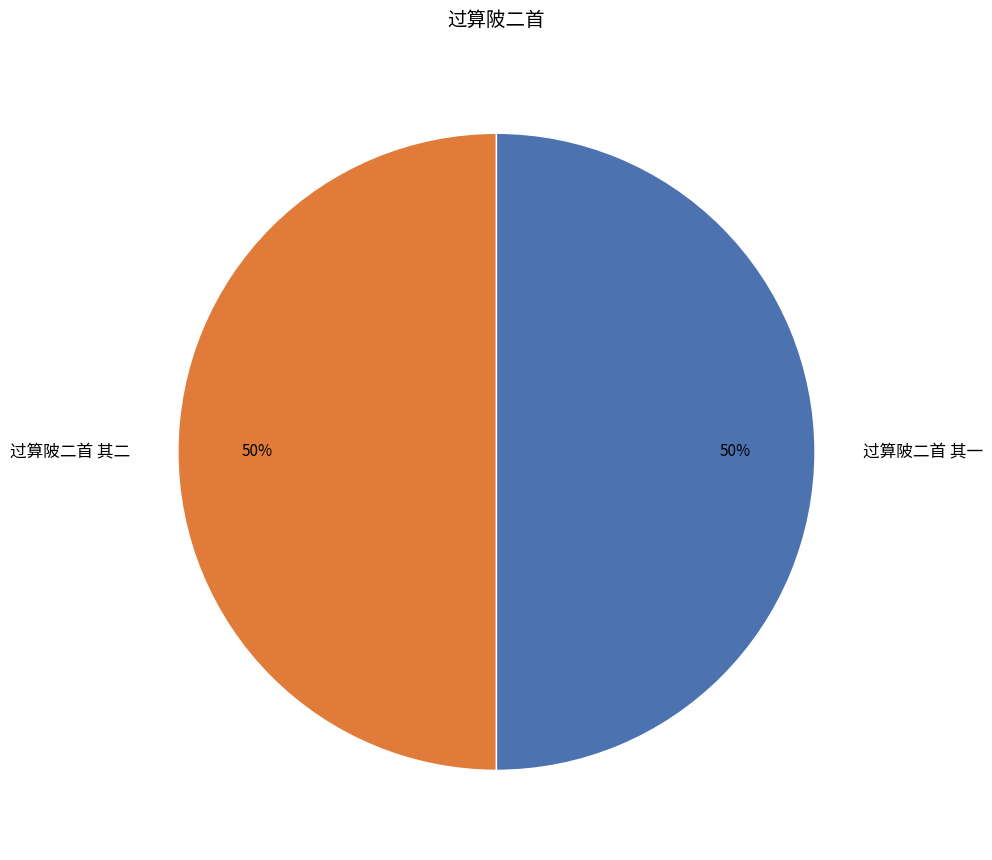

To the nearest percent, what is the combined percentage of 过算陂二首 其一 and 过算陂二首 其二?

100%